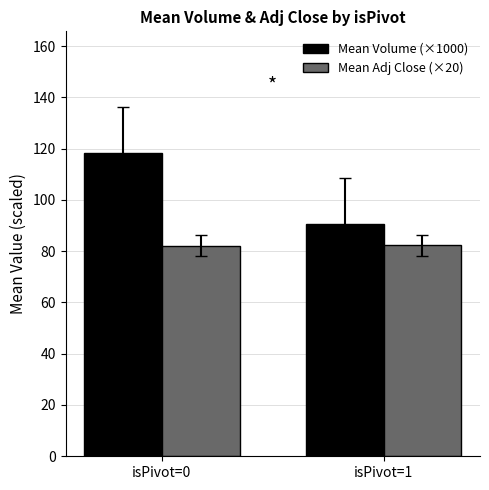

Rank the series by their maximum value, from highest to lowest.

Mean Volume (×1000), Mean Adj Close (×20)